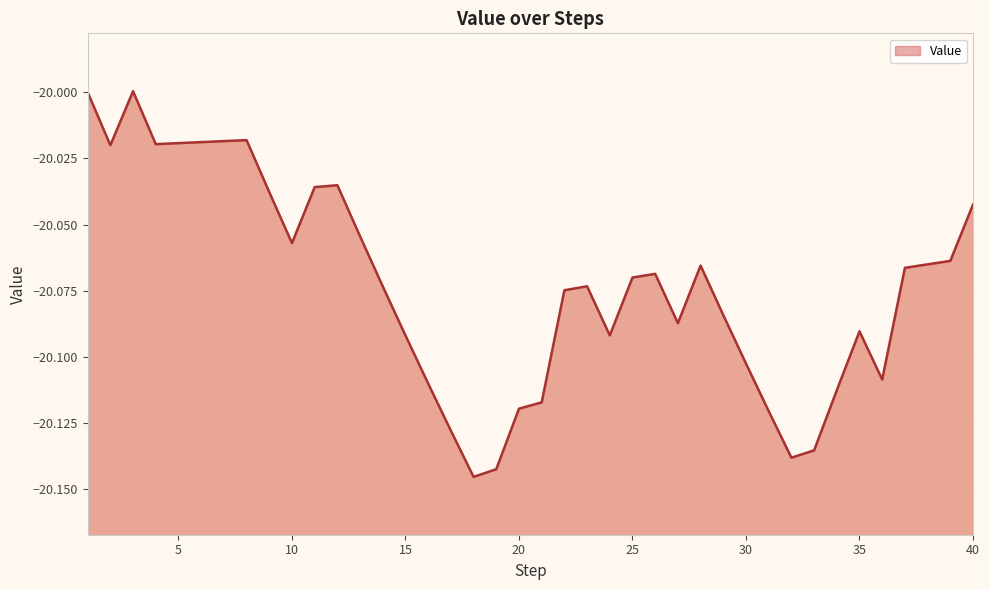

List the labels in order of value, largest first.

3, 1, 8, 7, 6, 5, 4, 2, 12, 11, 9, 40, 13, 10, 39, 38, 28, 37, 26, 25, 23, 14, 22, 29, 27, 35, 24, 15, 30, 36, 16, 34, 21, 20, 31, 17, 33, 32, 19, 18